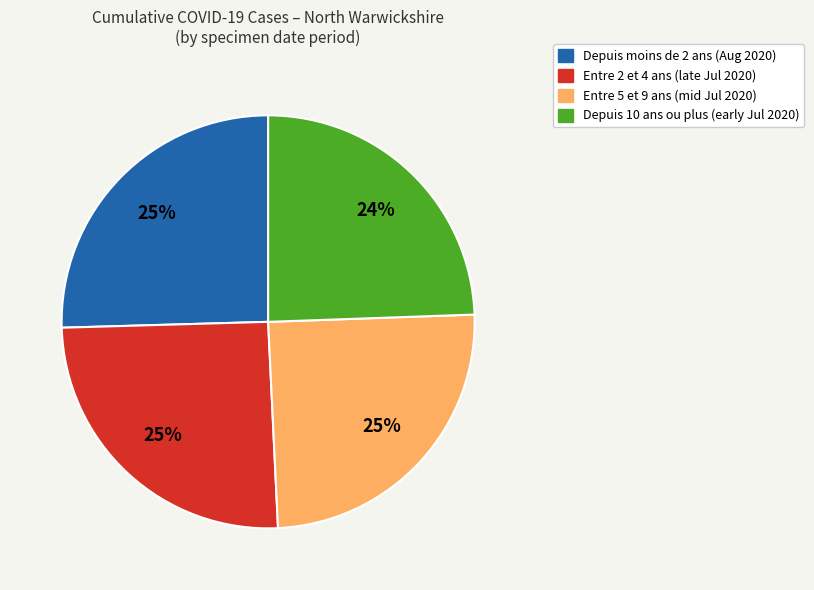

Is there a majority slice in this chart?

No